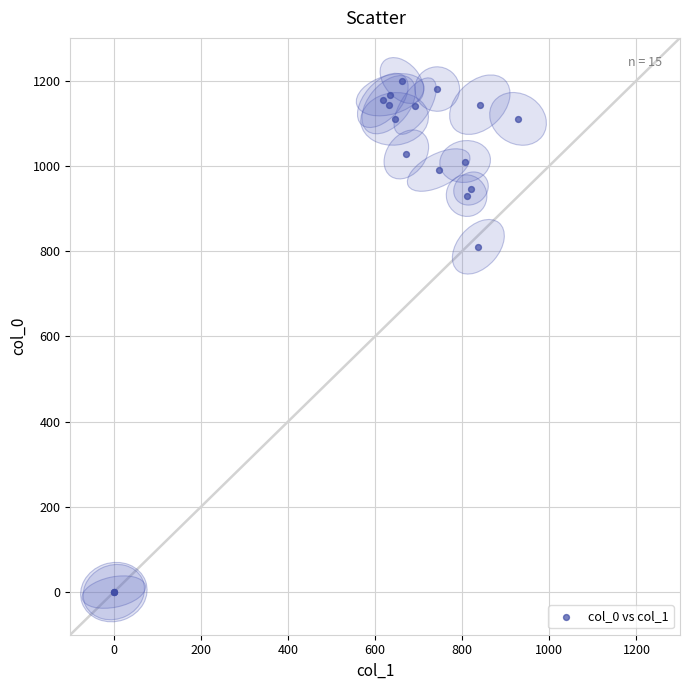

What Y value in the scatter plot is closest to 600?

810.0